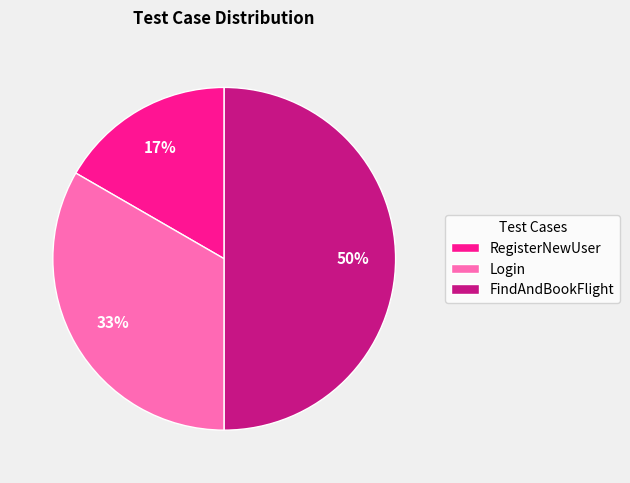

Which has a higher value, FindAndBookFlight or Login?

FindAndBookFlight